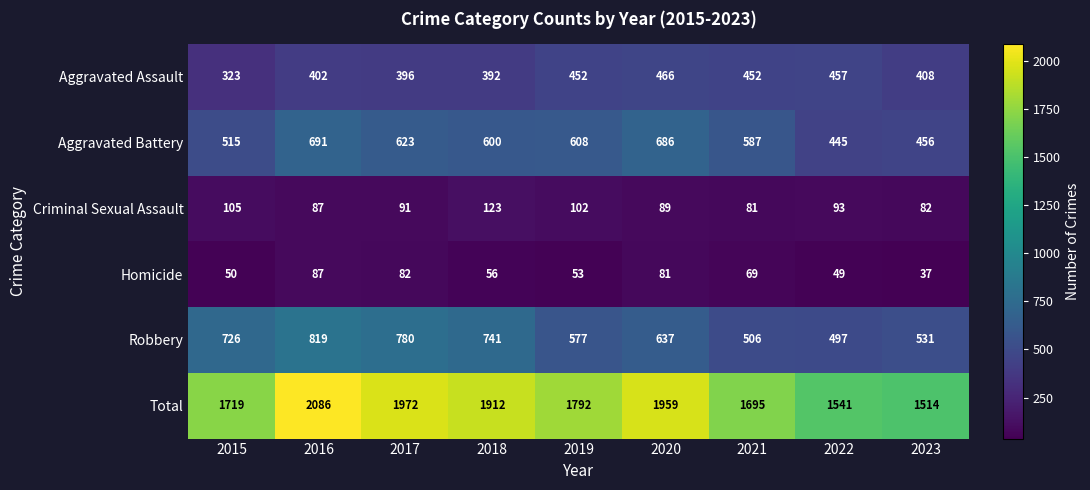

Is it true that Criminal Sexual Assault equals 160 at 2017?

False